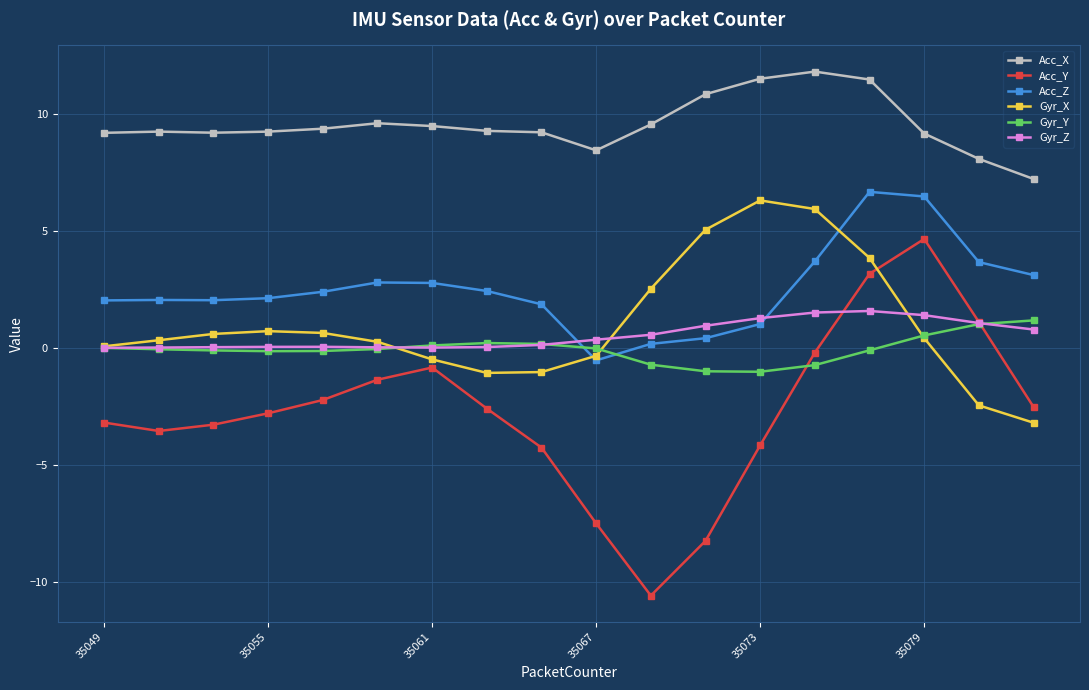

What is the value of the Gyr_Z point at the 18th from the left?

0.8